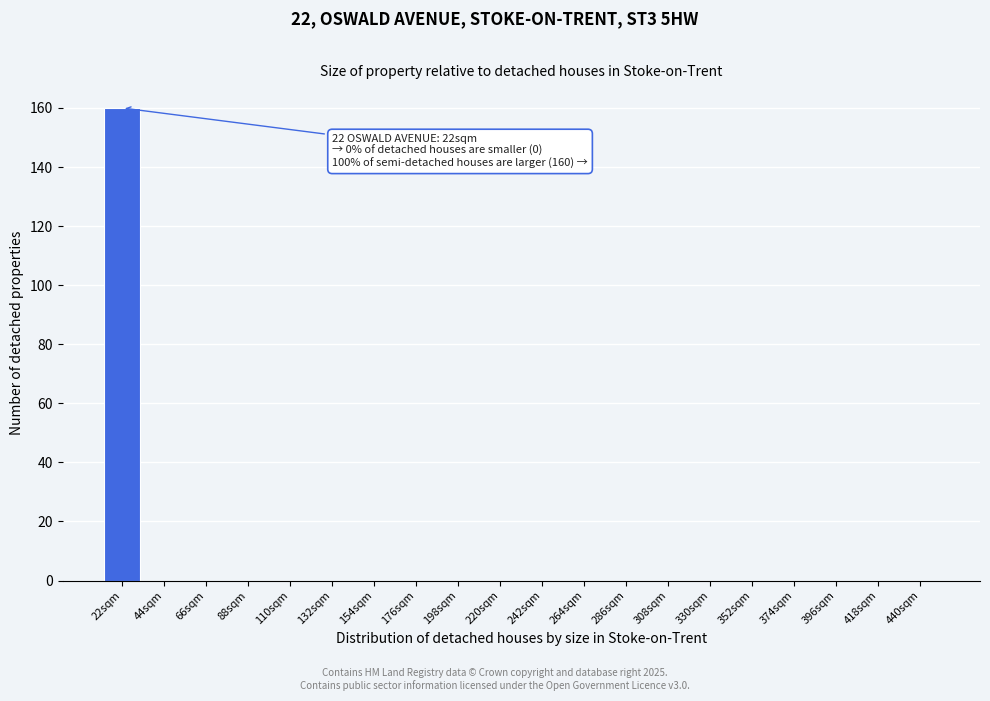

Reading left to right, what are all the values shown in this chart?

22sqm=160	44sqm=0	66sqm=0	88sqm=0	110sqm=0	132sqm=0	154sqm=0	176sqm=0	198sqm=0	220sqm=0	242sqm=0	264sqm=0	286sqm=0	308sqm=0	330sqm=0	352sqm=0	374sqm=0	396sqm=0	418sqm=0	440sqm=0